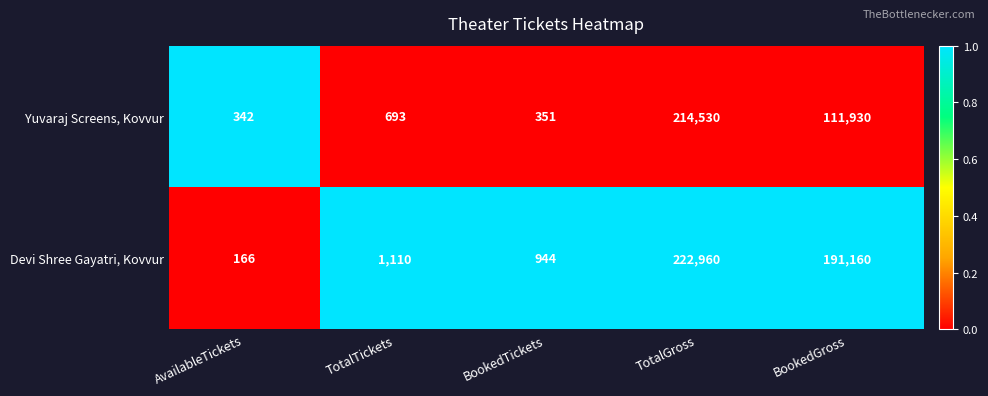

Which series has the largest total across all categories?

Devi Shree Gayatri, Kovvur